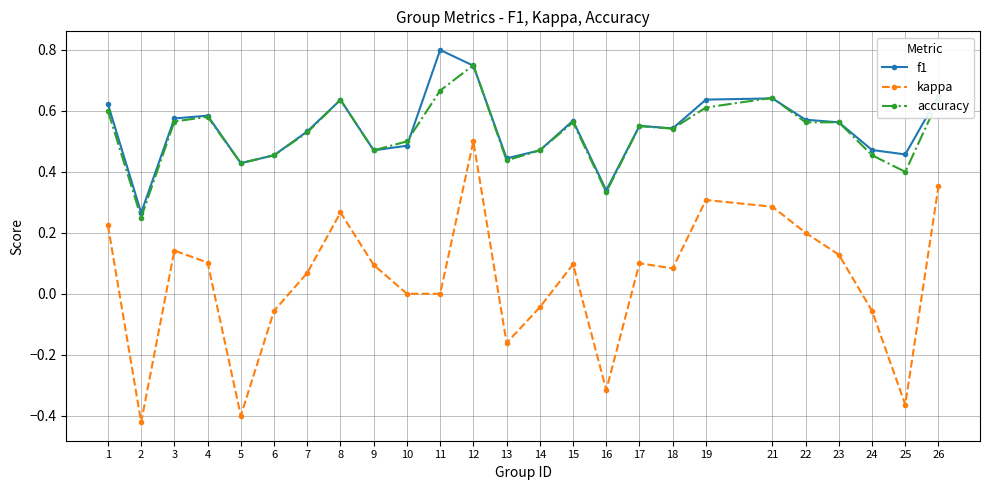

What is the difference between the maximum and minimum values in the kappa series?

0.9